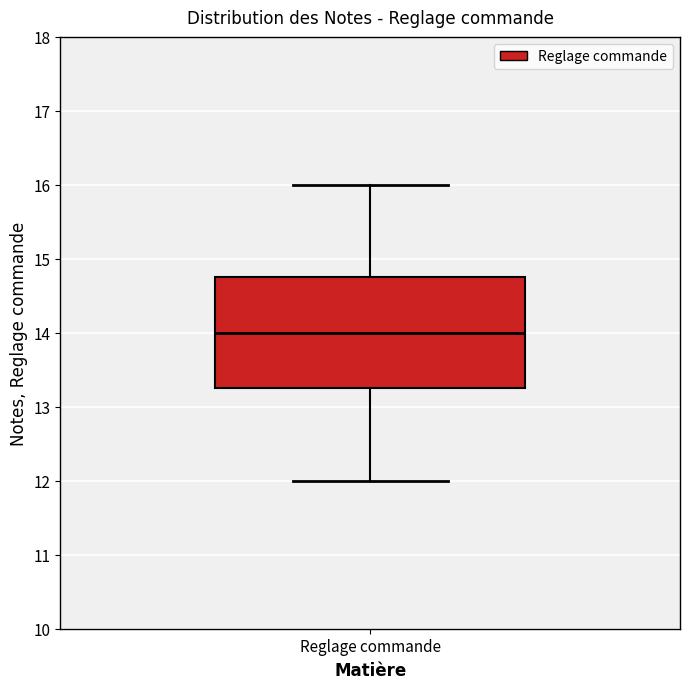

Where does the upper whisker of the box for Reglage commande end on the y-axis? The values are not printed on the chart, so give them approximately, as read against the axis.

16.0